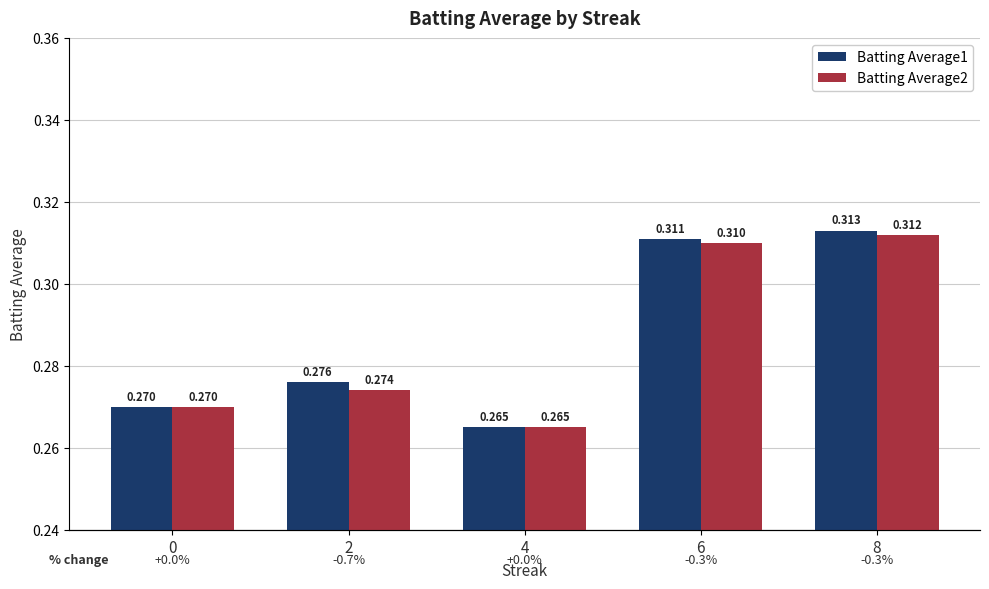

Rank the series by their average value, from highest to lowest.

Batting Average1, Batting Average2